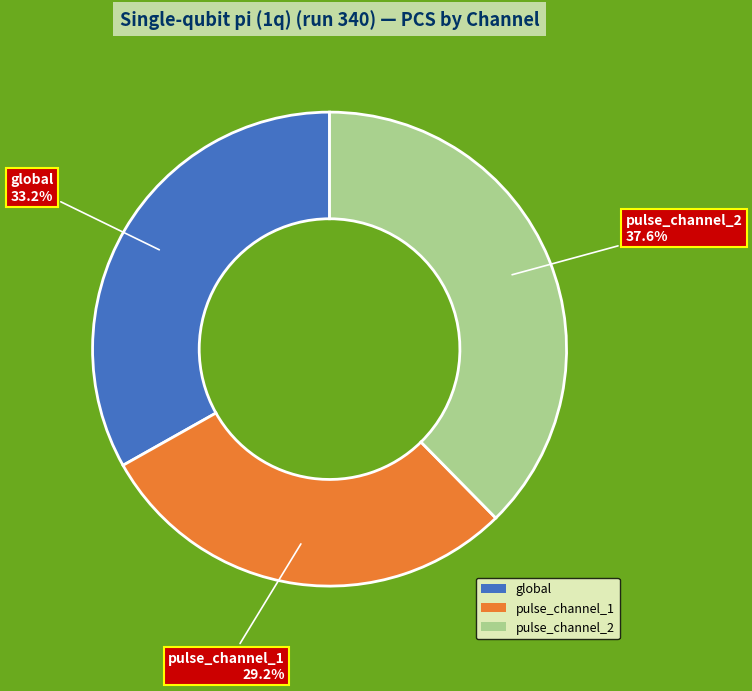

To the nearest percent, what is the difference between the pulse_channel_1 and global slice percentages?

4%